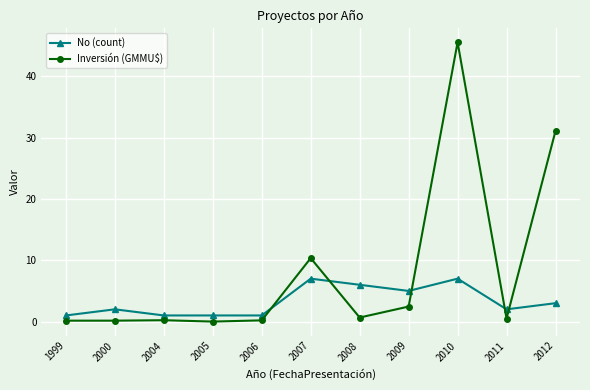

The No (count) series shows 8.3 at 2009. True or false?

False